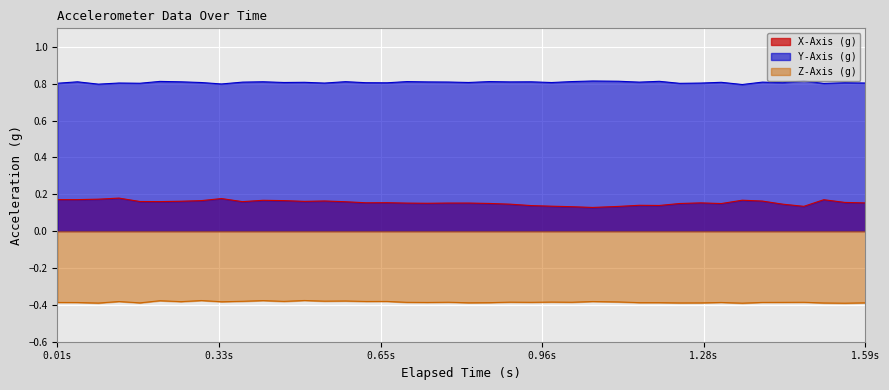

The Z-Axis (g) series shows -0.1 at 0.376. True or false?

False